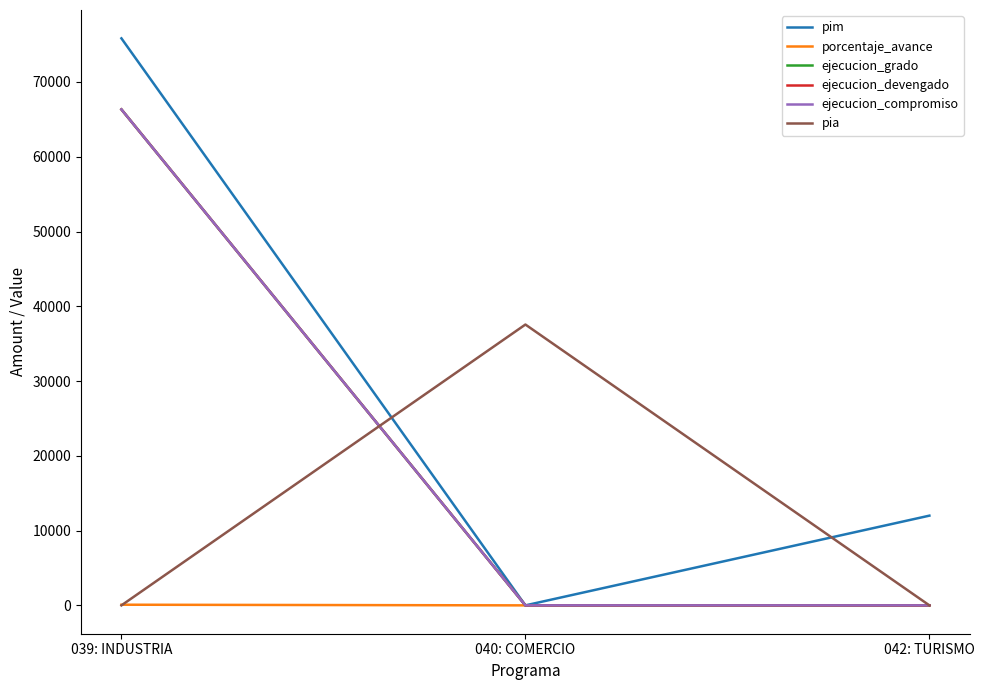

Is this an area chart (filled region under the line)?

No